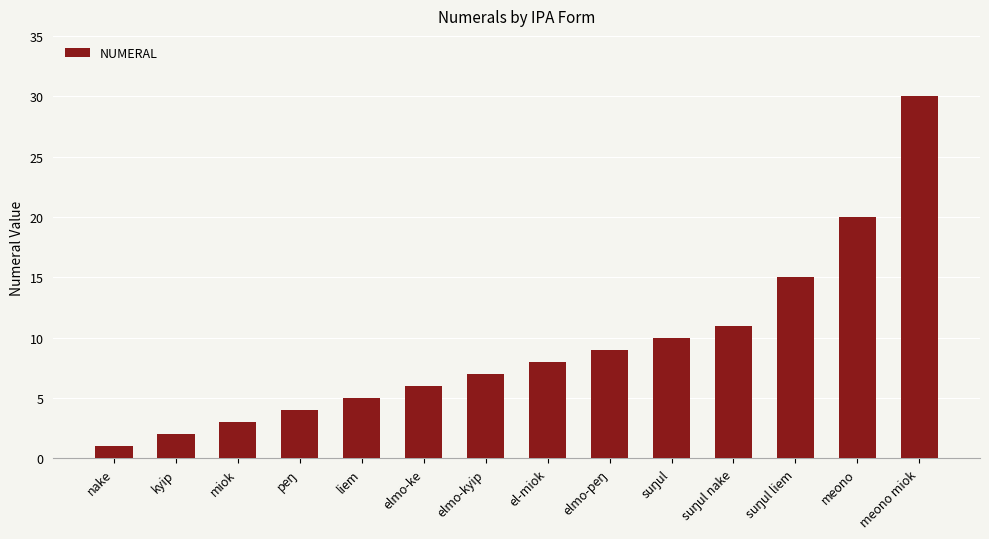

True or false: the data shows 14 at el-miok.

False